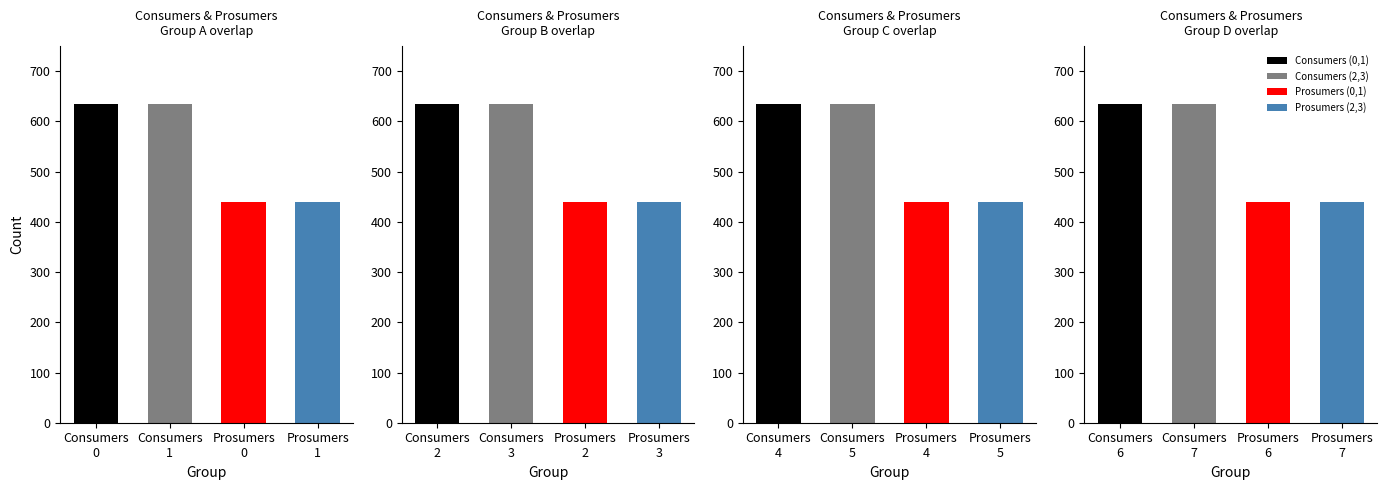

Which series has the largest range (max minus min)?

Consumers